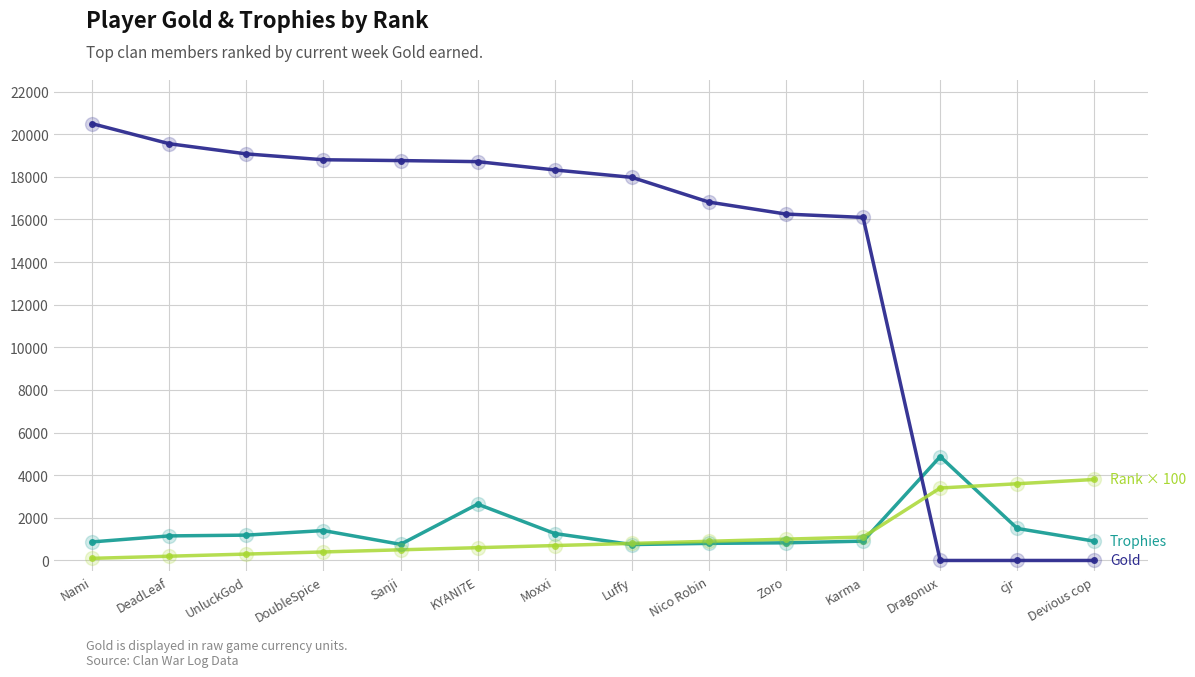

How many lines are shown in the chart?

3